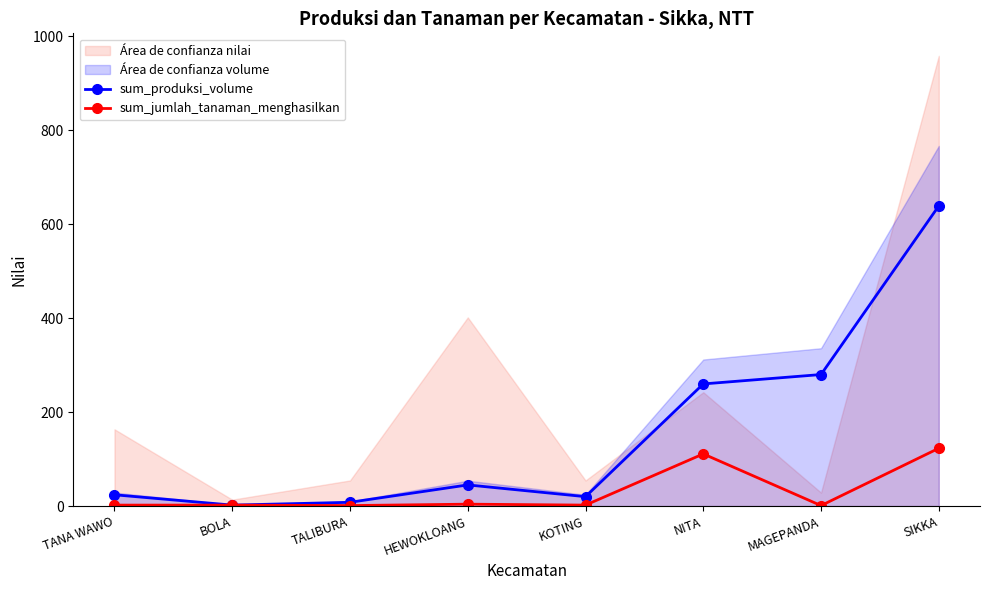

Read the sum_produksi_volume value at NITA, to the nearest 50.

250